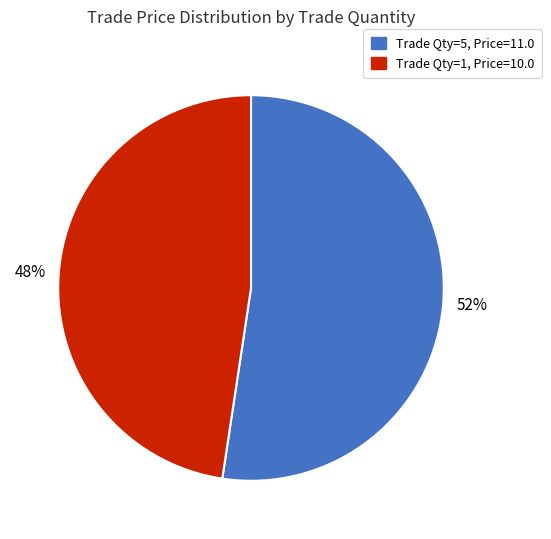

To the nearest percent, what is the average slice percentage?

50%